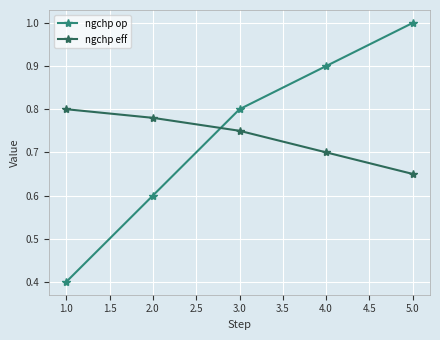

Where is ngchp op nearest to the value 0?

1.0